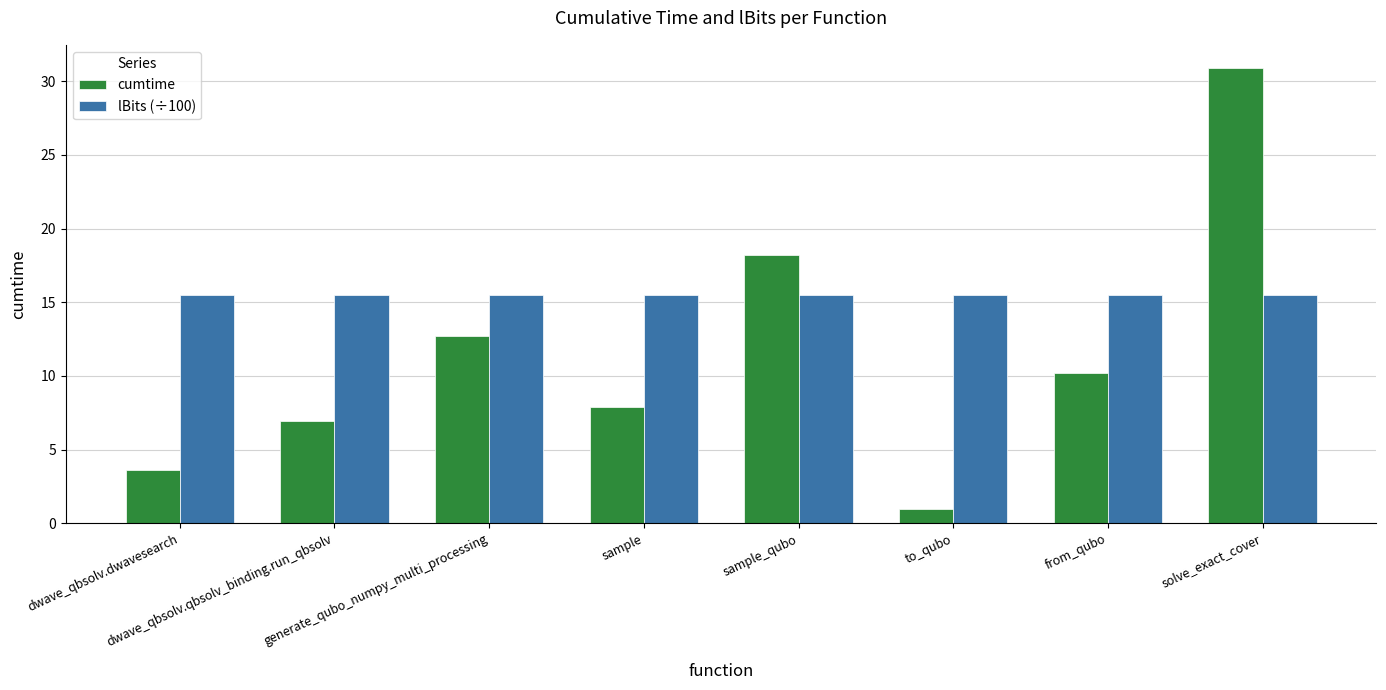

How many bars are there in total?

16